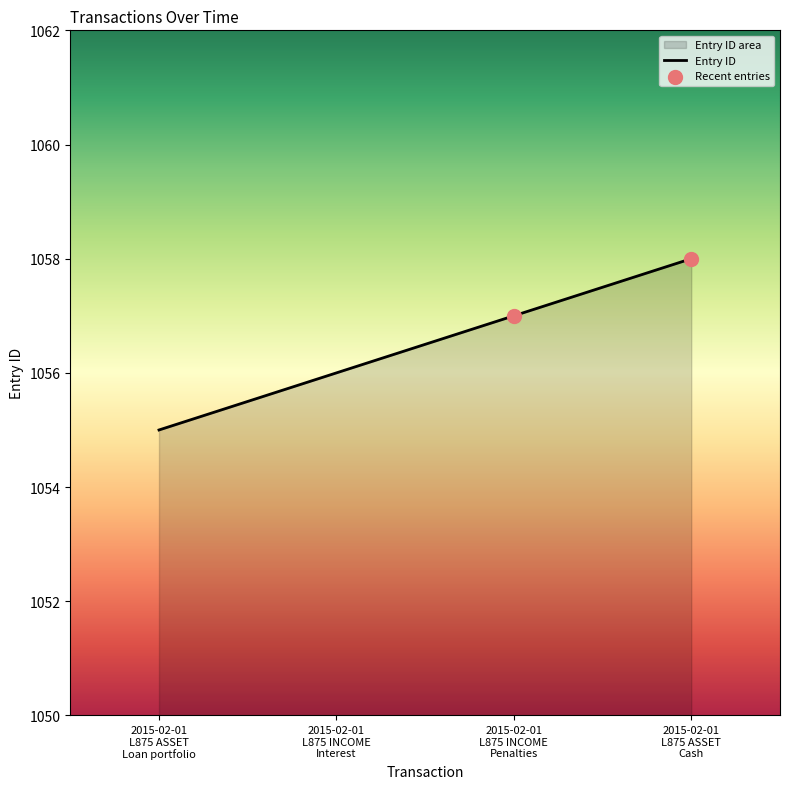

What is the change in value from 2015-02-01
L875 ASSET
Loan portfolio to 2015-02-01
L875 ASSET
Cash?

+3